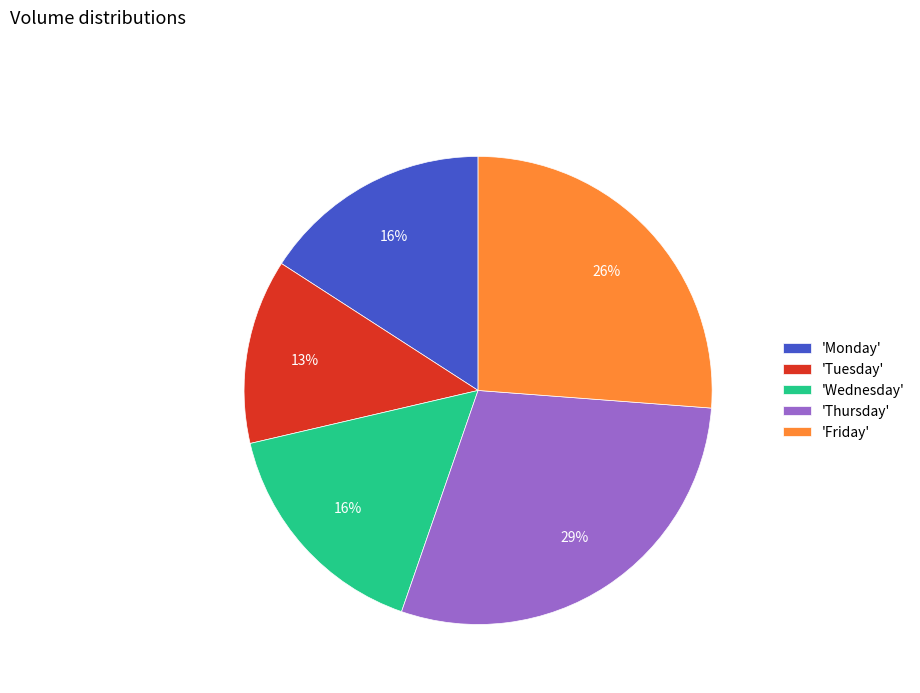

How many segments does this pie chart have?

5